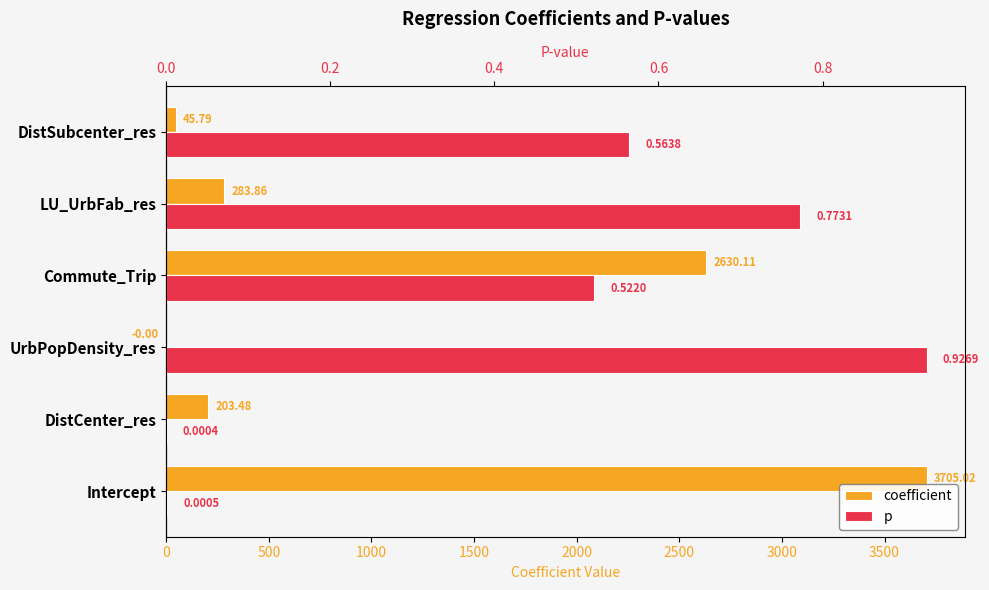

Which series has the largest range (max minus min)?

coefficient